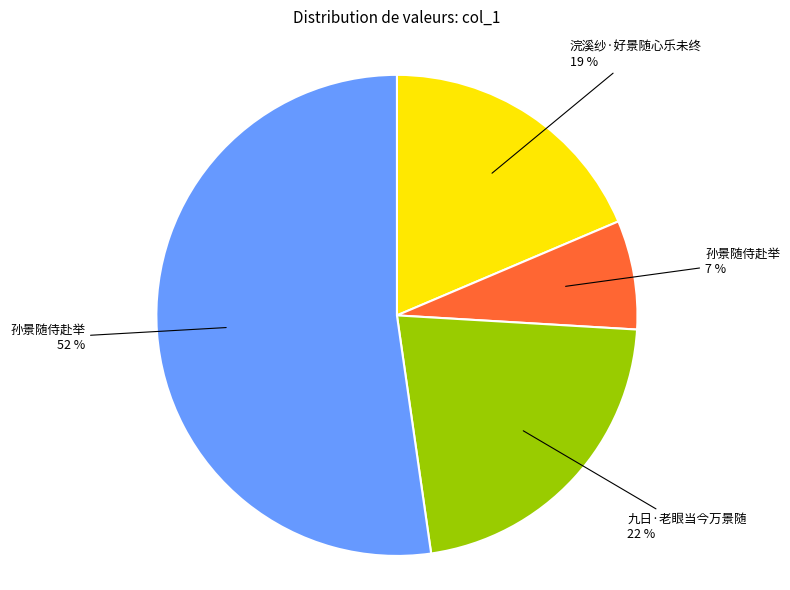

To the nearest percent, what is the average slice percentage?

25%